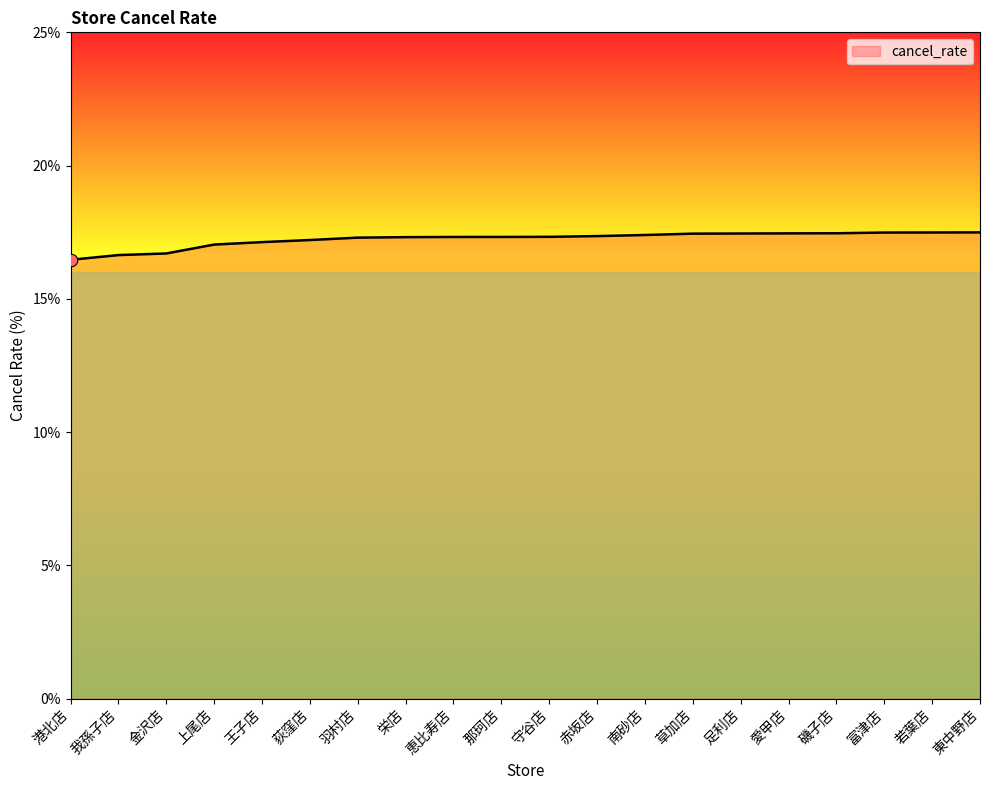

Approximately how many times larger is the value at 金沢店 compared to 王子店?

1.0